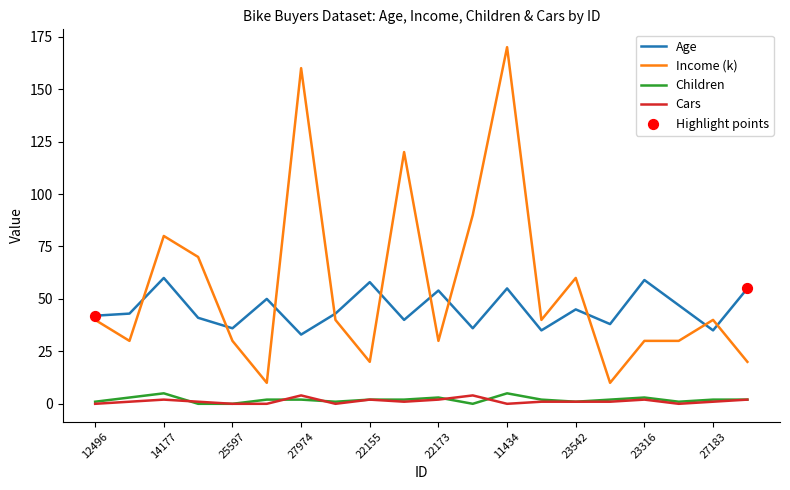

Which series has the largest range (max minus min)?

Income (k)